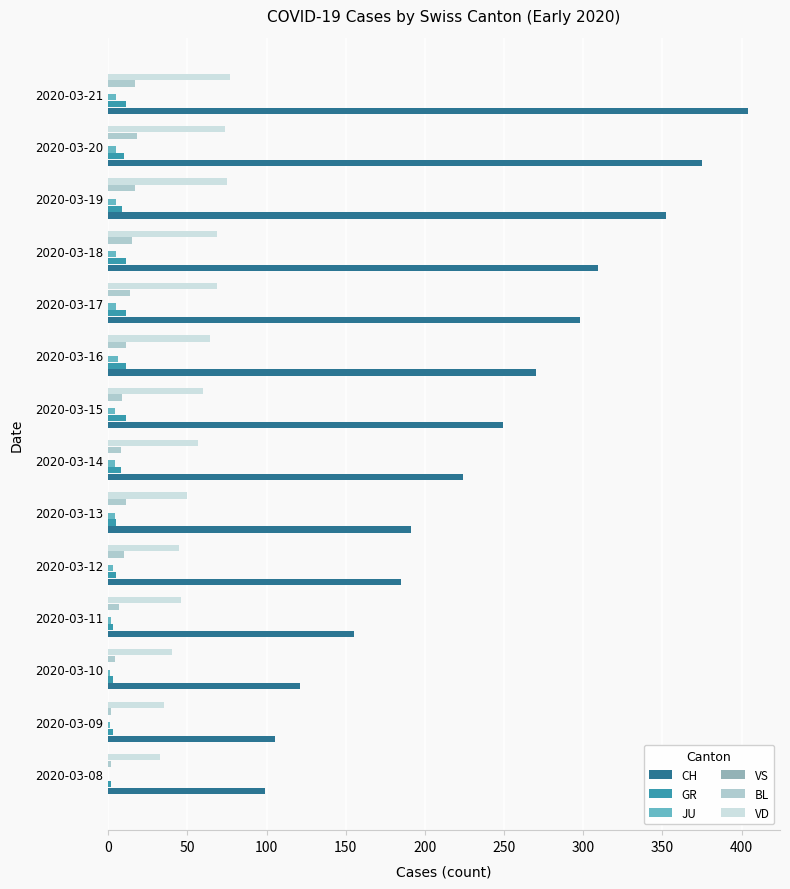

Between 2020-03-15 and 2020-03-19, which series saw the biggest shift?

CH